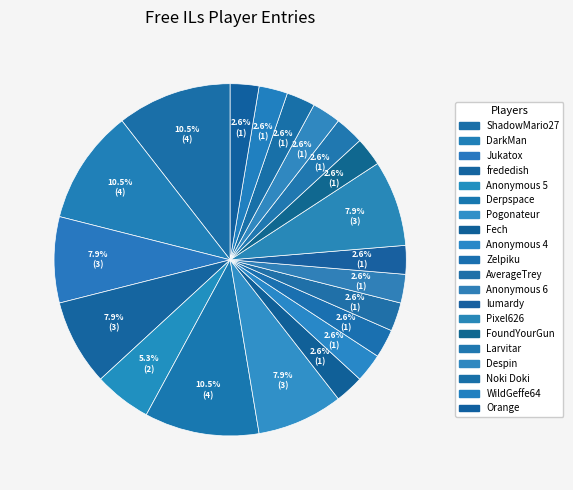

What is the total percentage of Larvitar and Derpspace?

13.2%